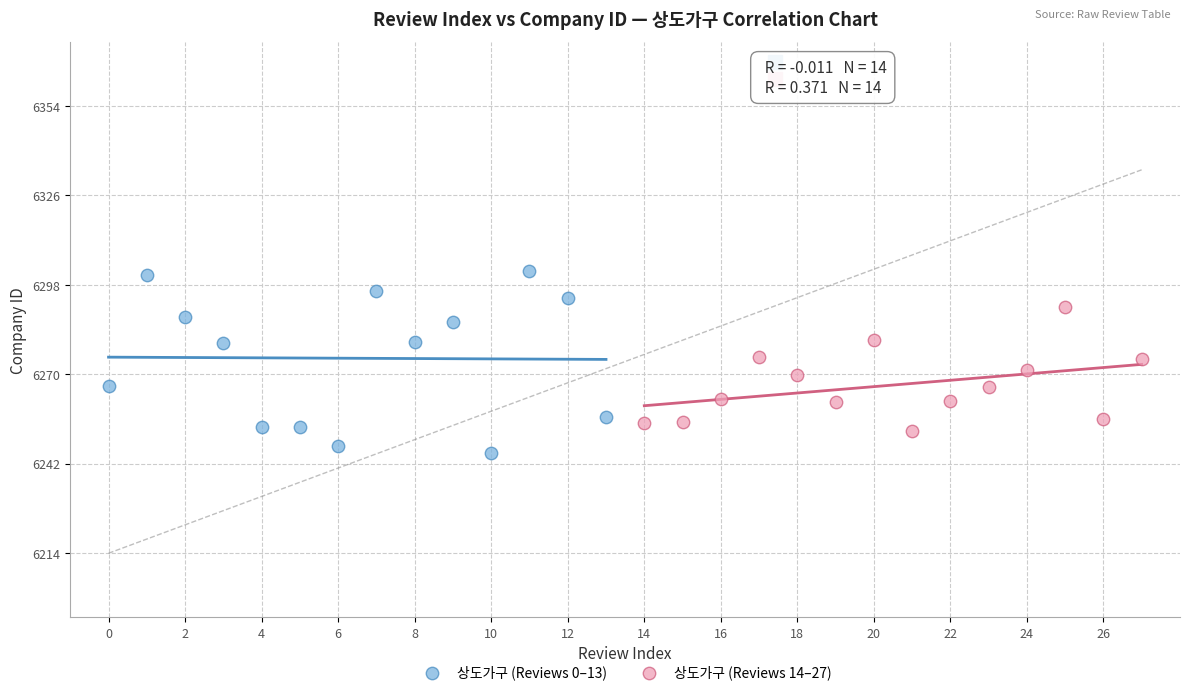

Which series contains the highest Y value?

상도가구 (Reviews 0–13)